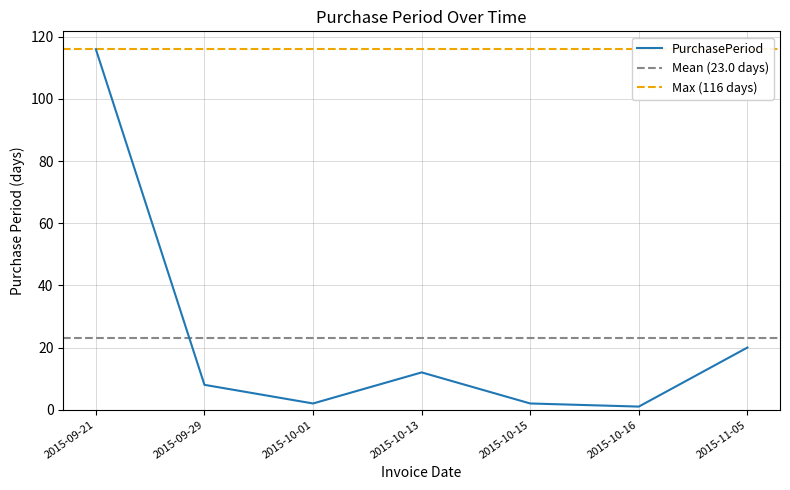

Rank the categories by value from highest to lowest.

2015-09-21, 2015-11-05, 2015-10-13, 2015-09-29, 2015-10-01, 2015-10-15, 2015-10-16